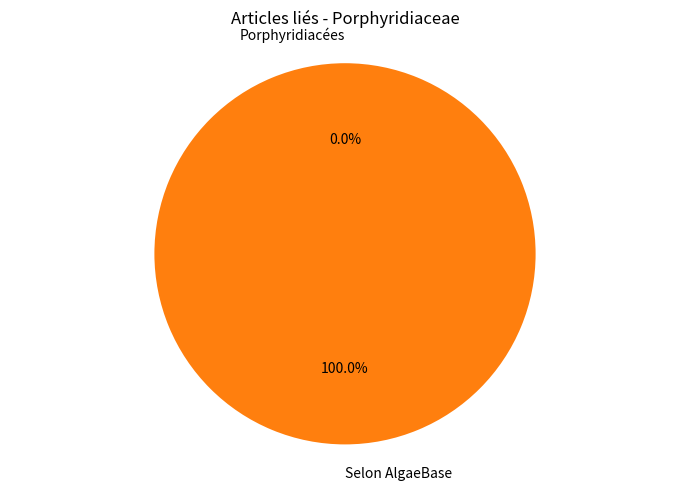

What is the change in value from Porphyridiacées to Selon AlgaeBase?

+1